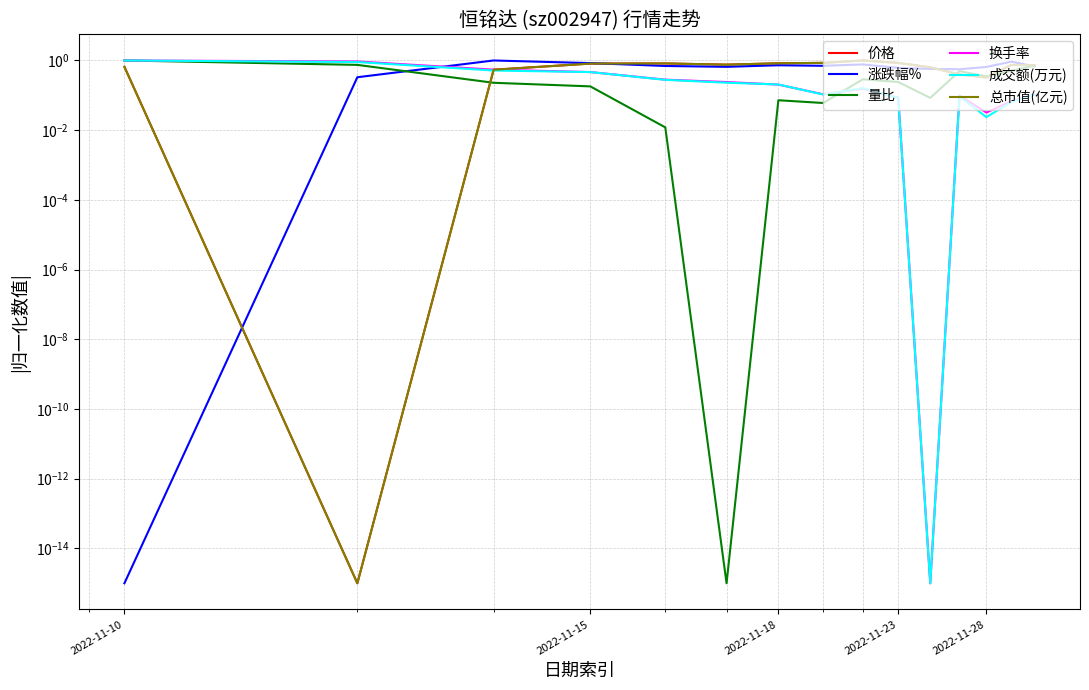

How many intersections are there between 总市值(亿元) and 价格?

5